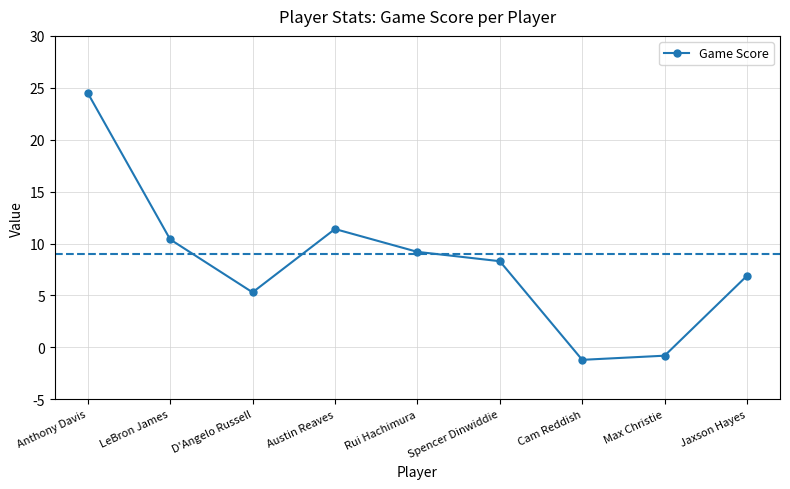

What is the minimum value shown in the chart?

-1.2